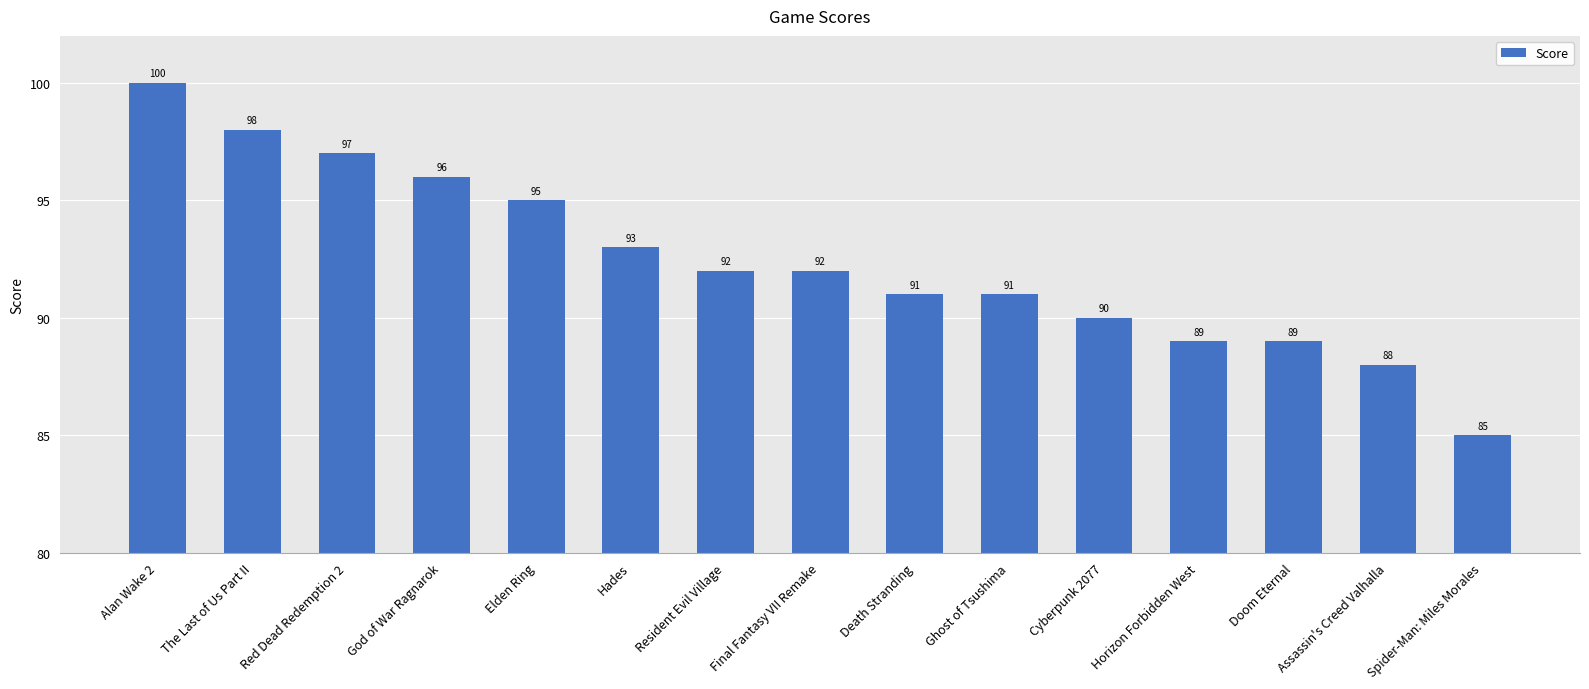

What value does the data have at Elden Ring, to the nearest 5?

95